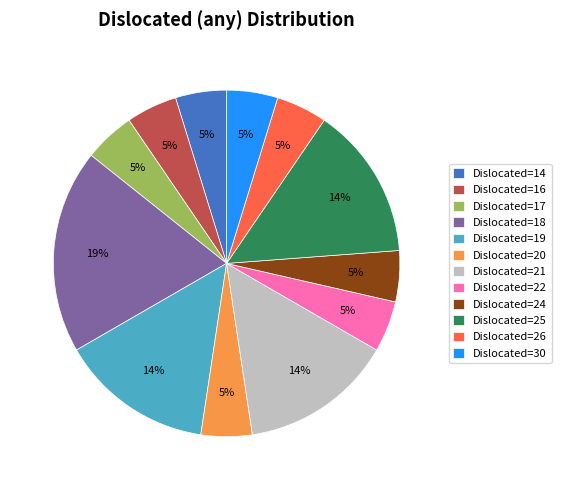

To the nearest percent, what is the difference between the largest and smallest slice percentages?

14%